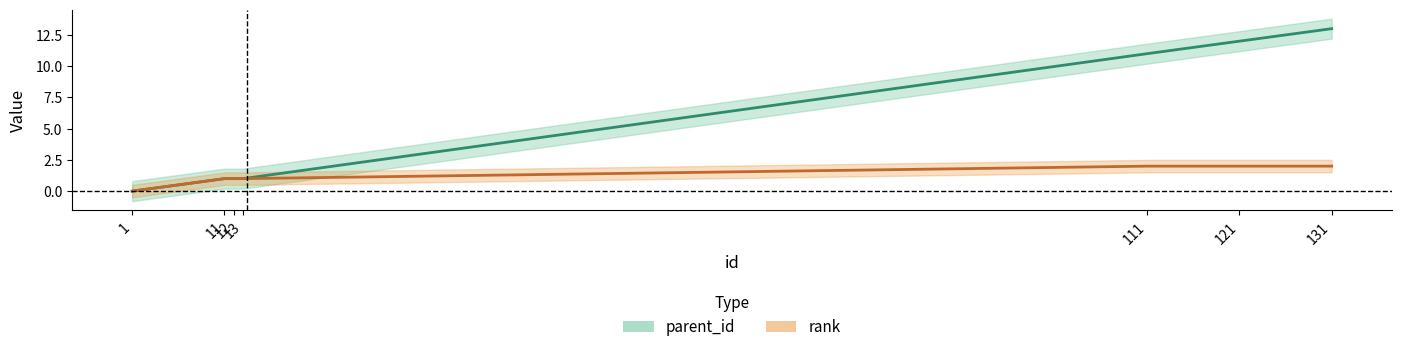

What are all the series names shown in the legend?

parent_id, rank